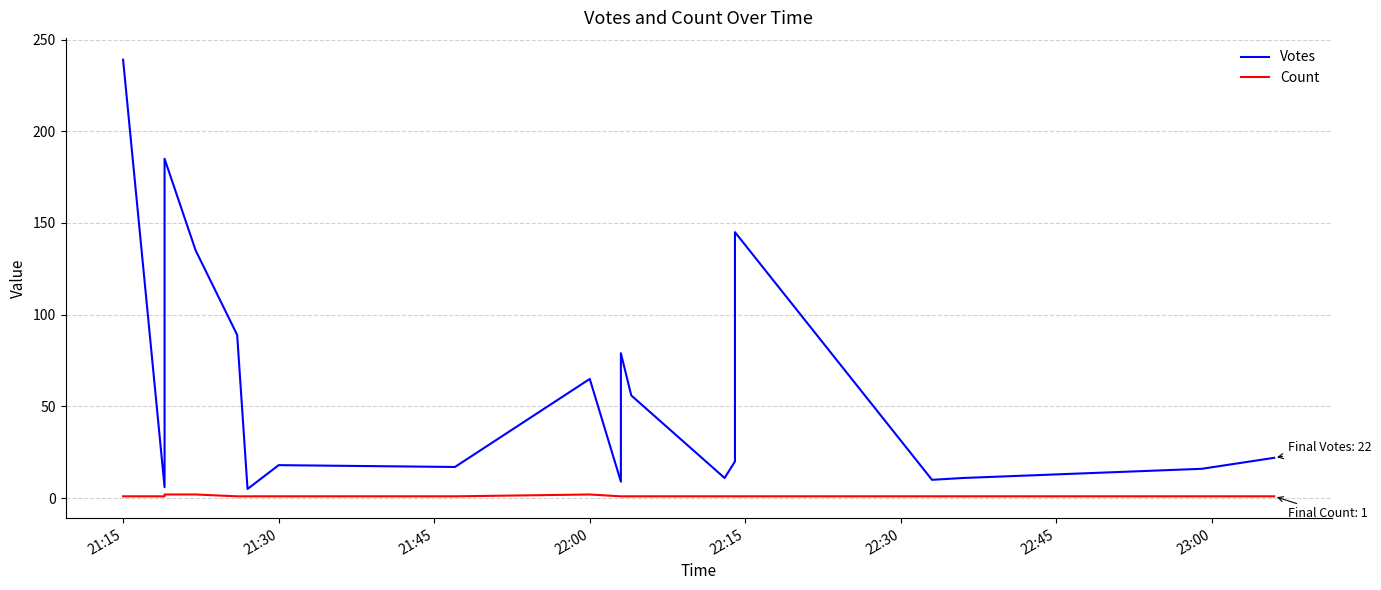

True or false: Votes and Count cross at least once.

False